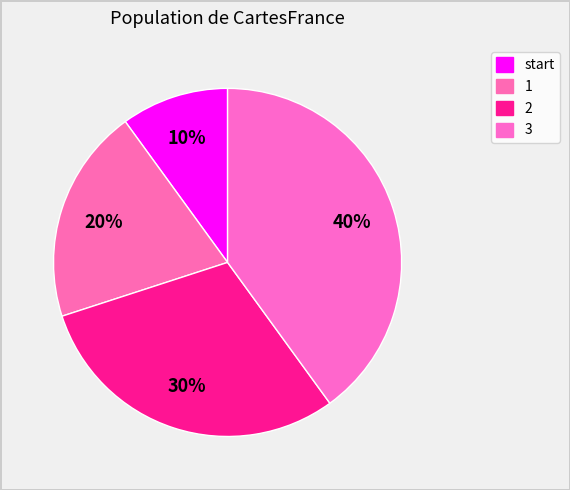

How many segments does this pie chart have?

4